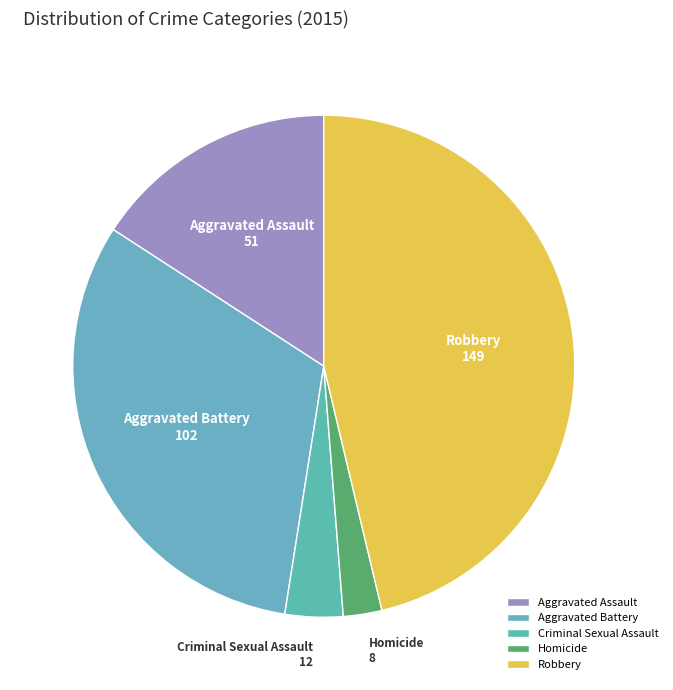

Is the sum of Homicide and Aggravated Assault greater than half?

No